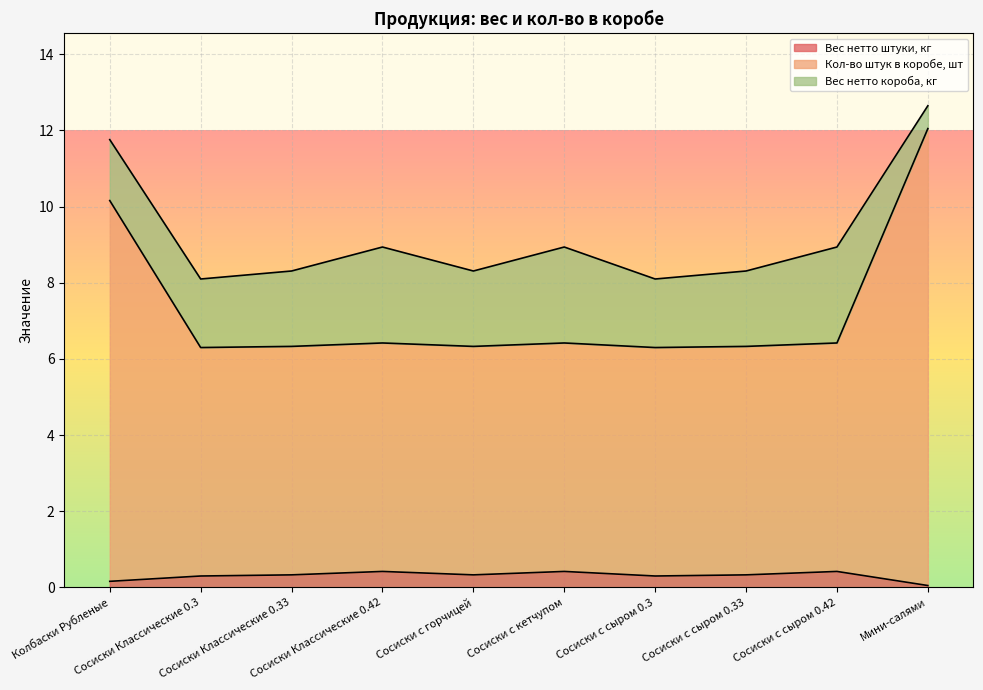

In Вес нетто штуки, кг, how many points are higher than both neighbors (excluding endpoints)?

3